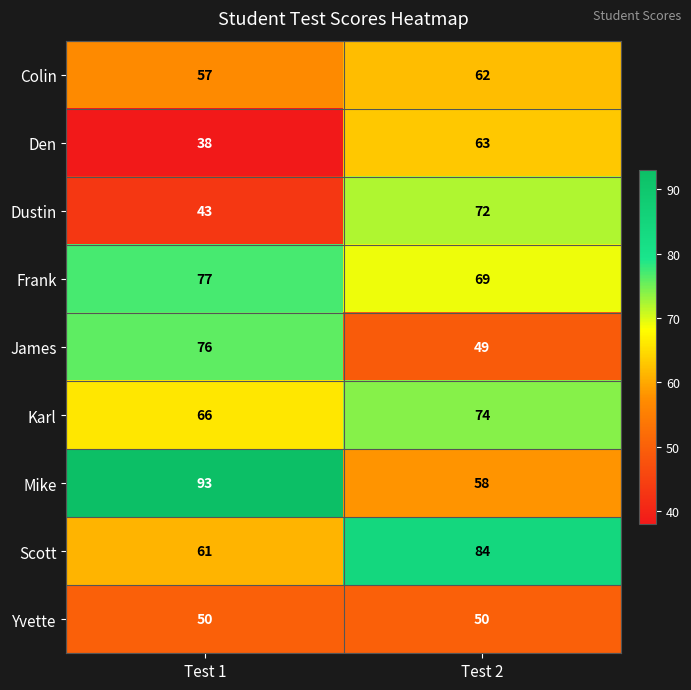

What is the approximate value of Den at Test 1, to the nearest 10?

40